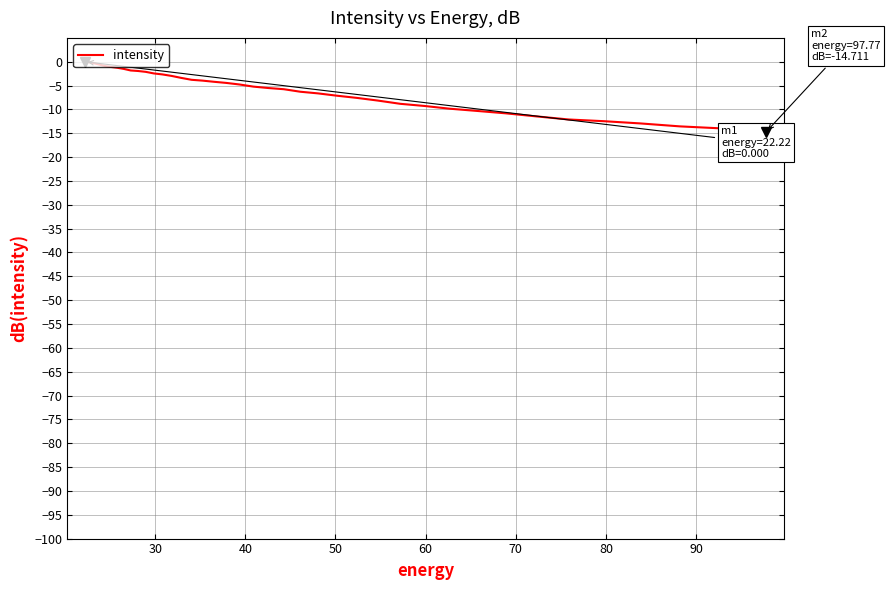

What is the smallest value displayed?

-14.7